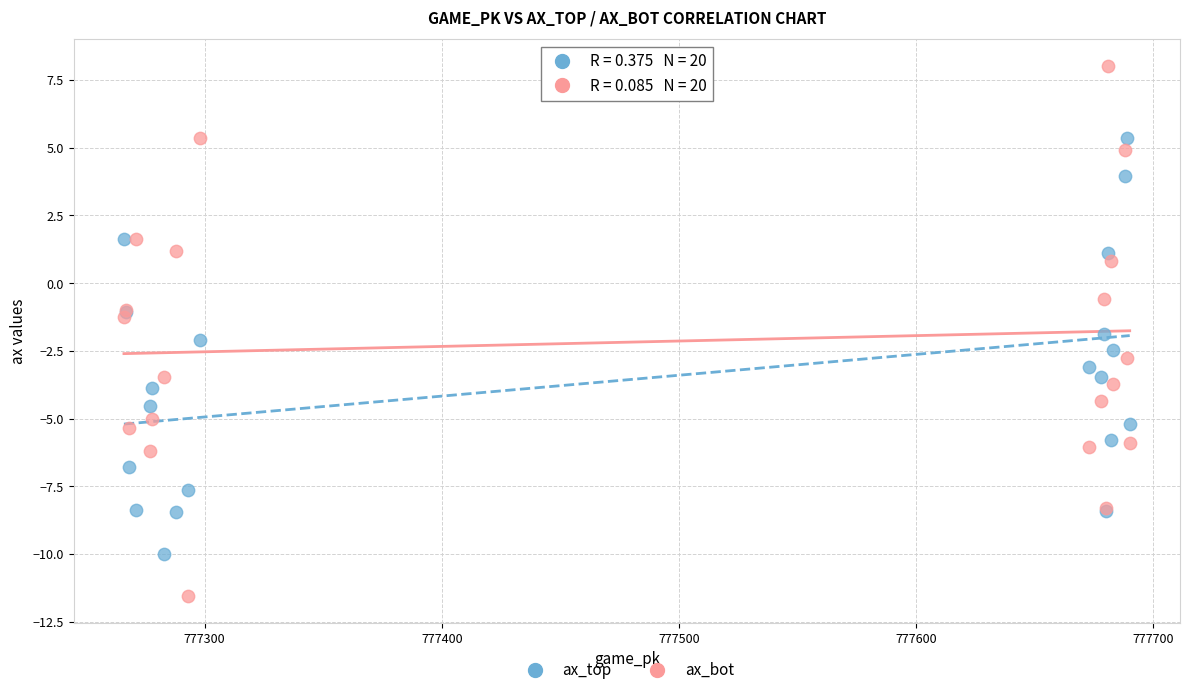

What is the X range (max minus min) for the scatter plot?

424.0